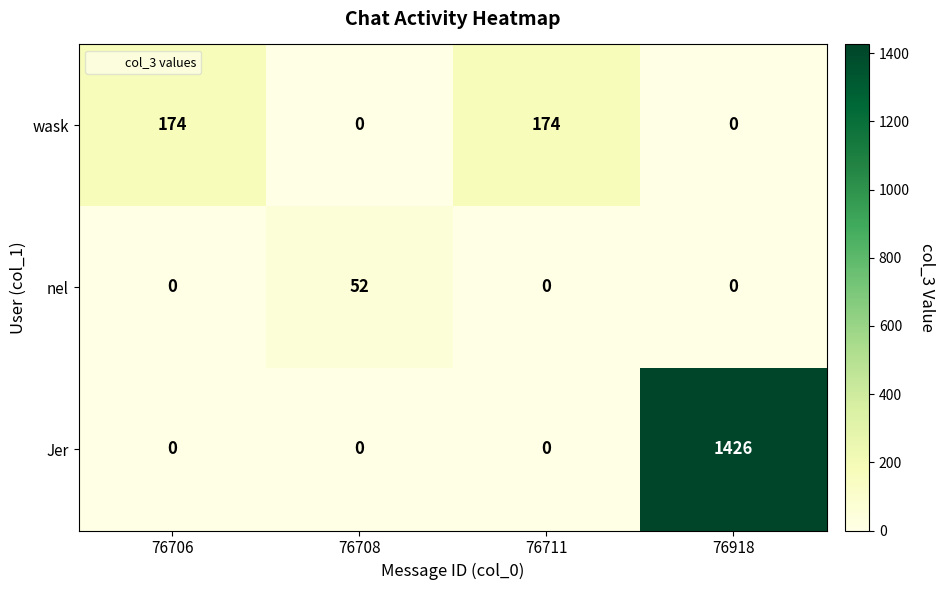

Count the wask values in the range 0 to 174.

4